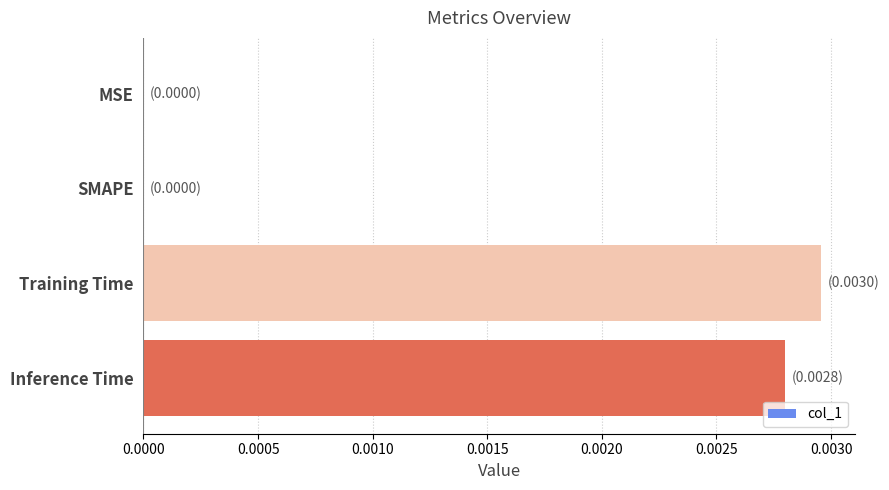

Which label corresponds to the largest value in the chart?

Training Time